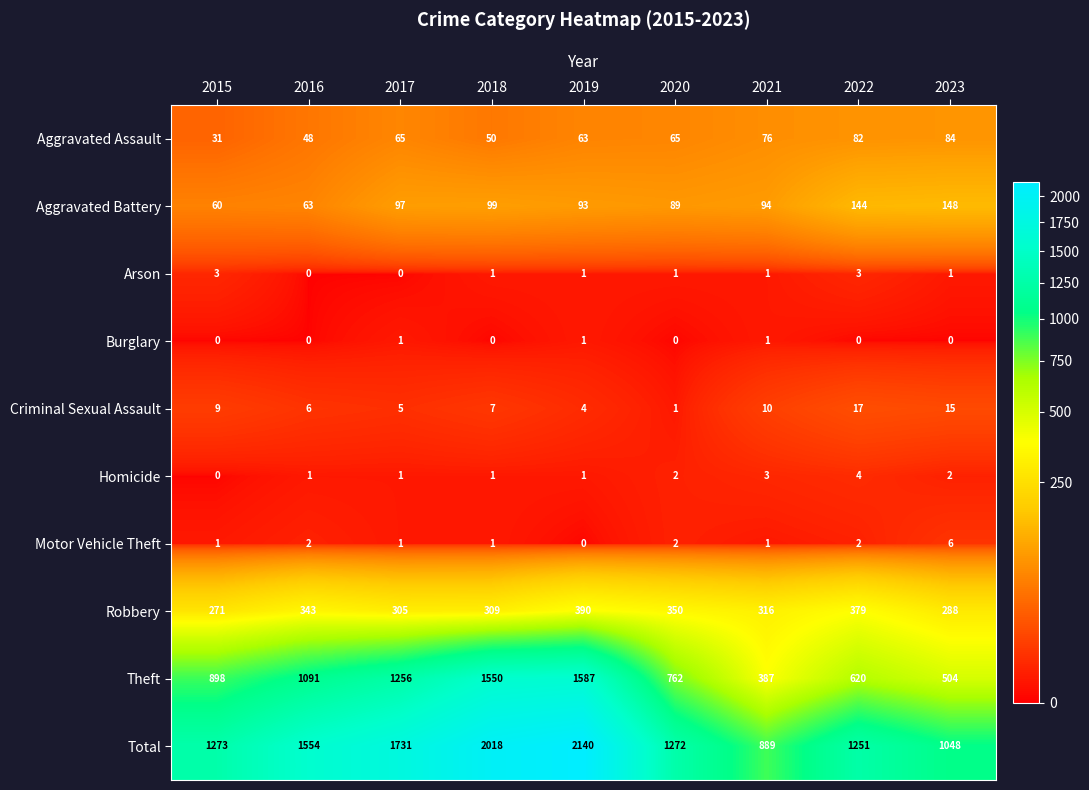

What is the difference between the Criminal Sexual Assault values at 2020 and 2016?

5